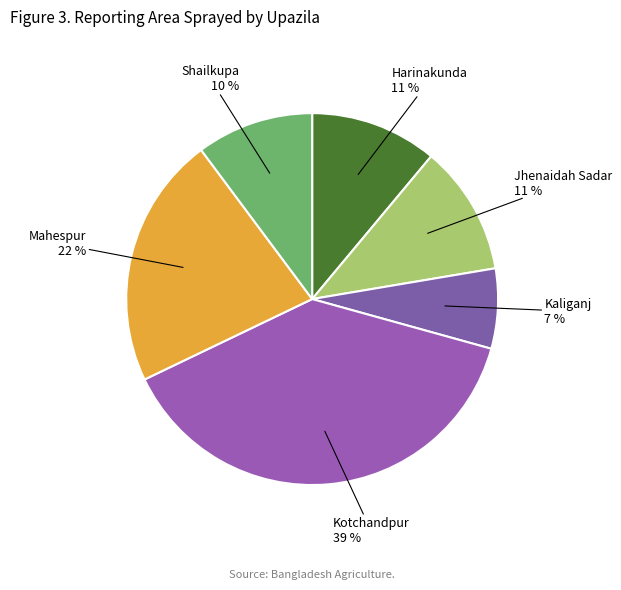

Is it true that Harinakunda is 20% of the pie?

False